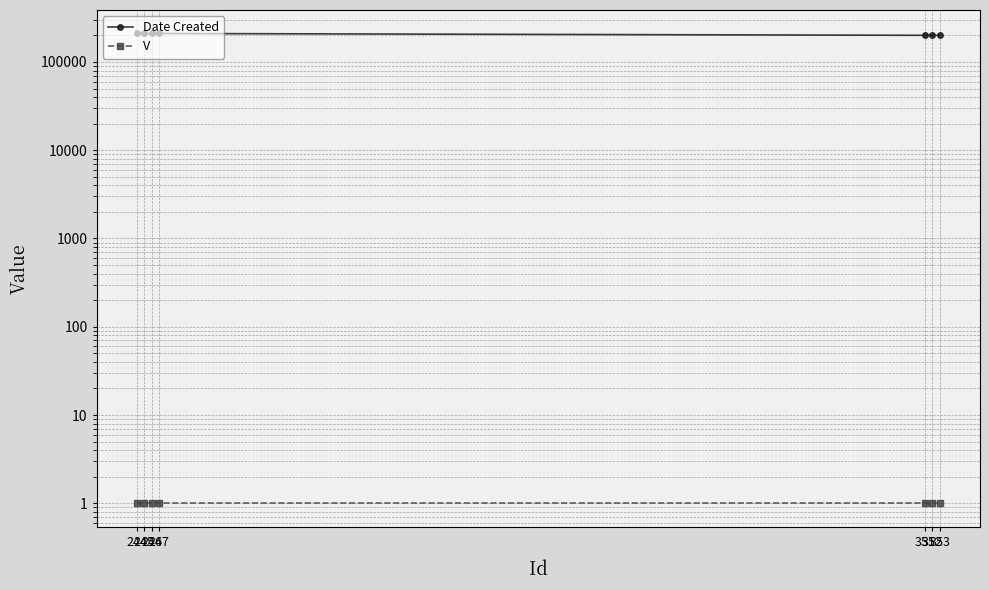

What is the value of the V point at the 2nd from the left?

1